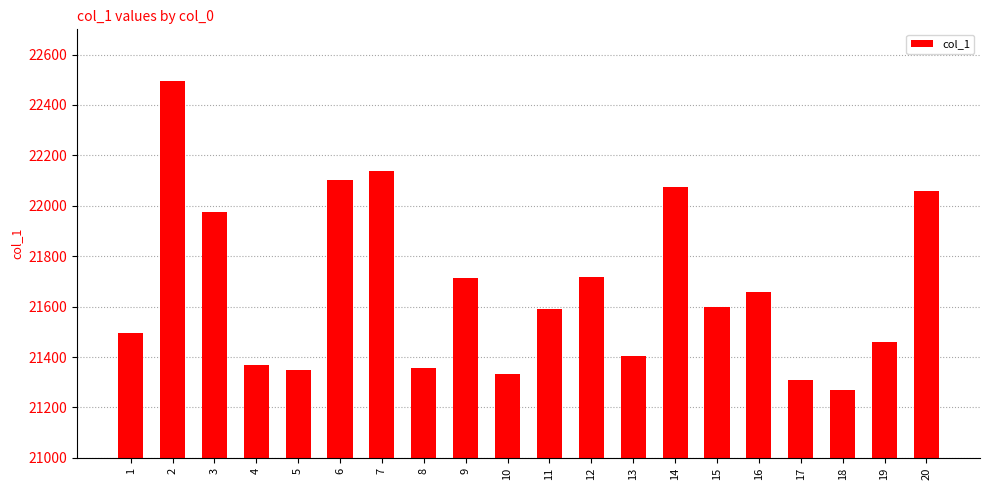

What is the difference between the maximum and minimum values?

1223.8